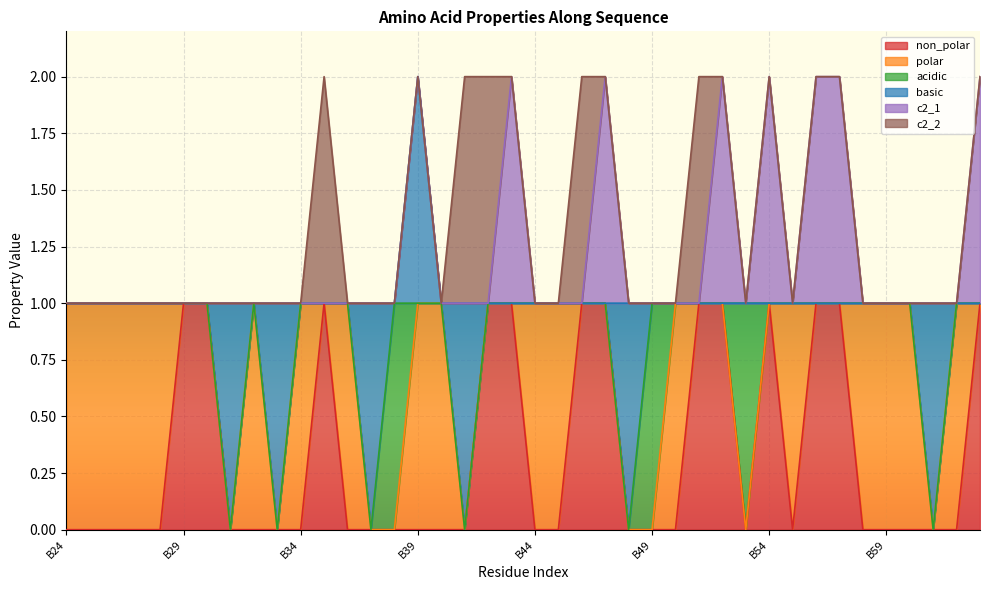

Between B25 and B32, which series saw the biggest shift?

non_polar